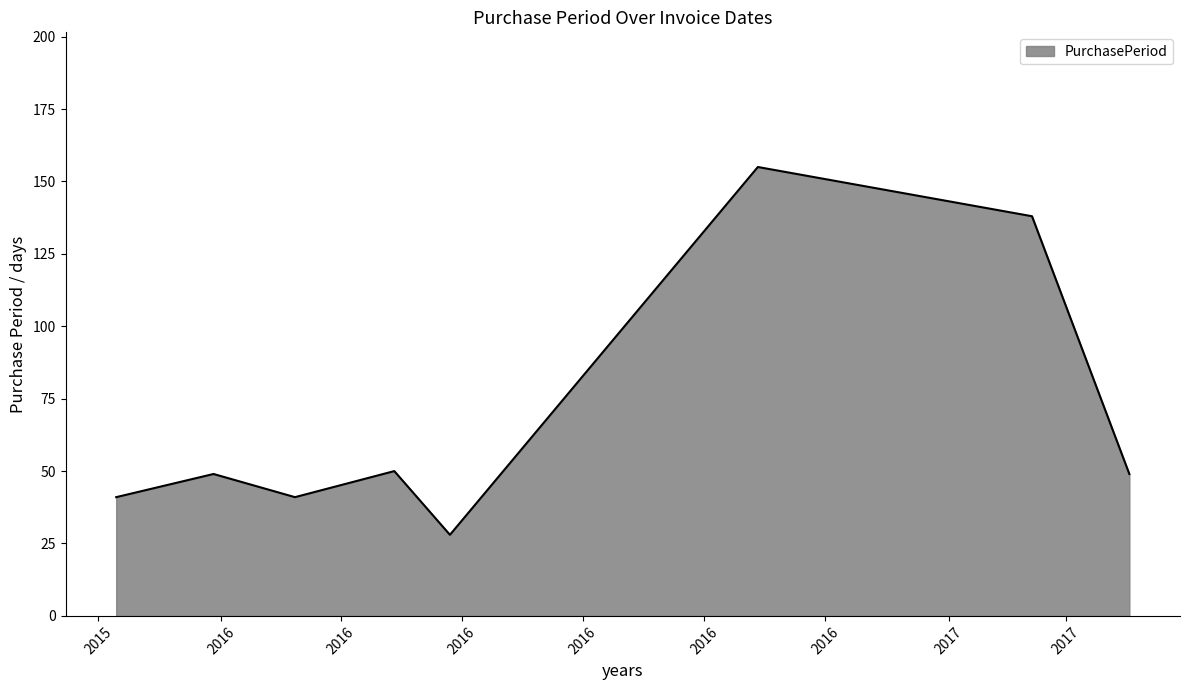

What is the average value?

69